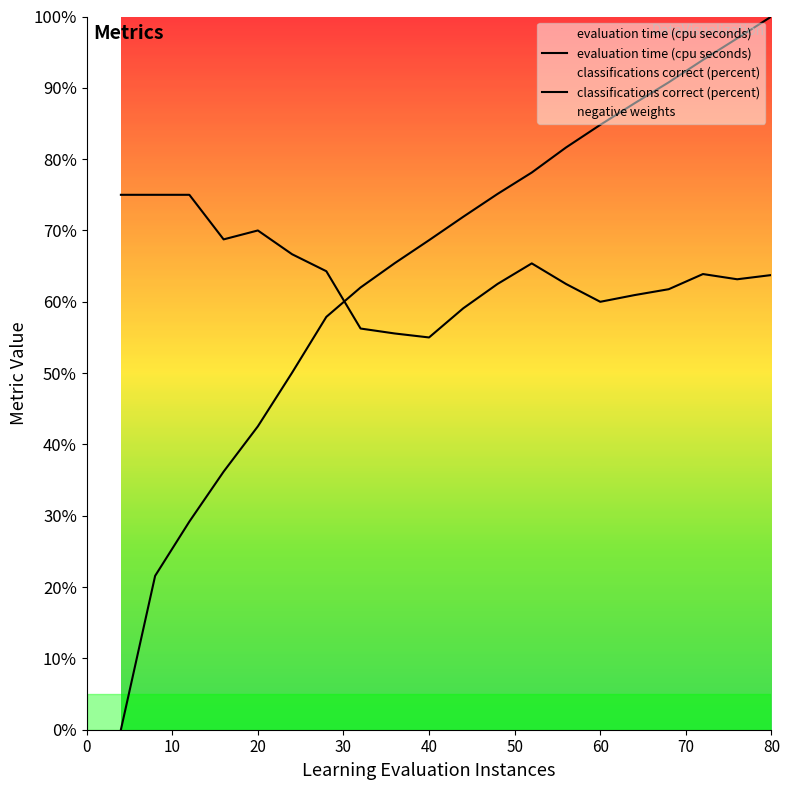

Does the chart display data point markers on the line(s)?

No